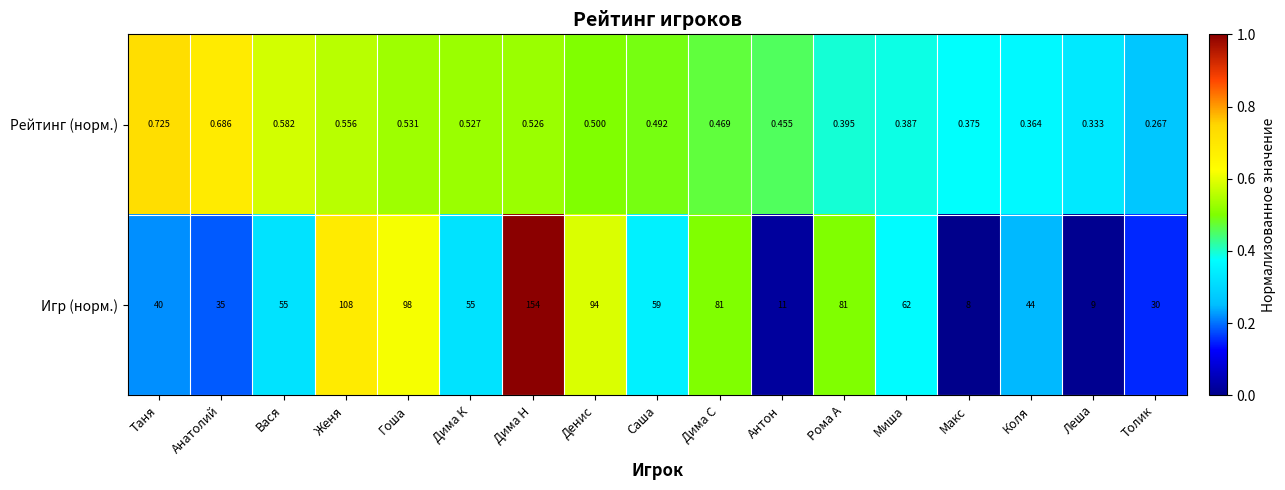

Rank the series at Дима Н from highest to lowest value.

Игр (норм.), Рейтинг (норм.)